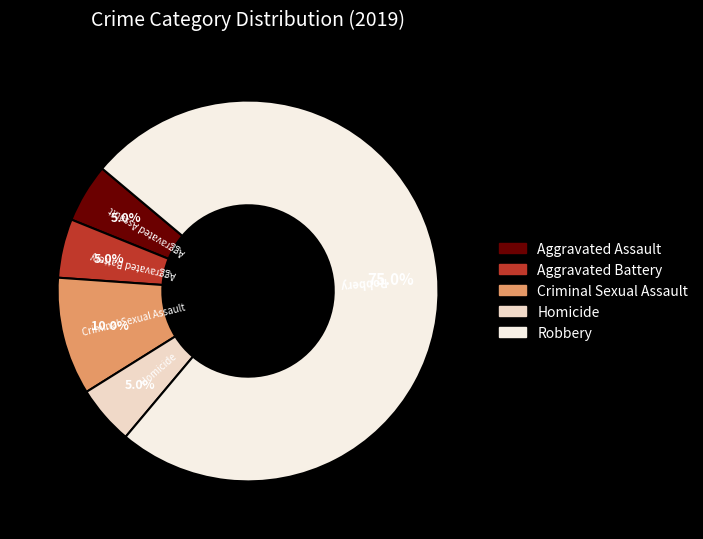

Combined, do Homicide and Aggravated Assault account for over 50%?

No